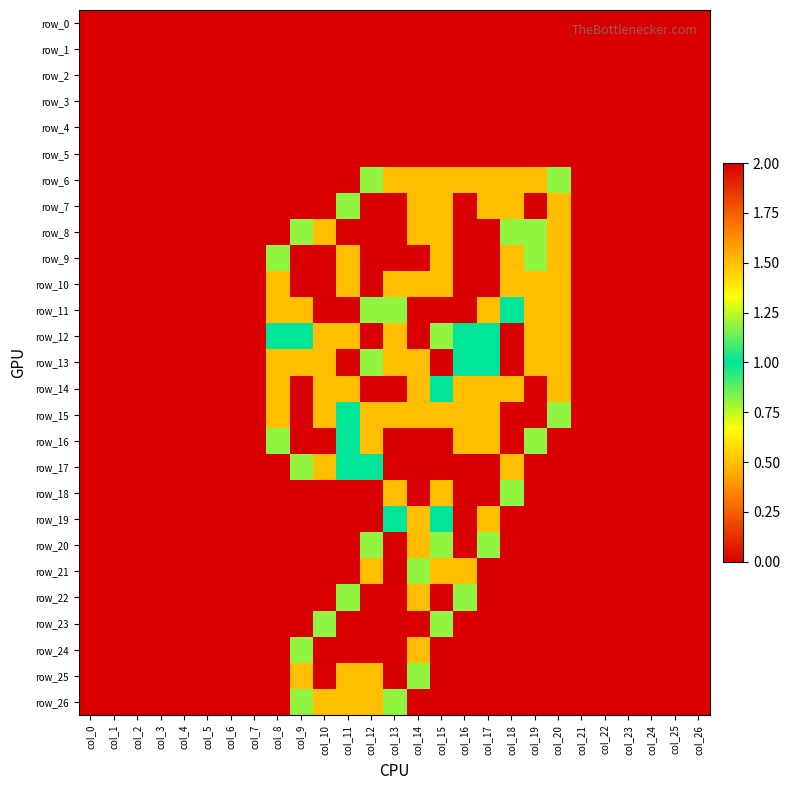

Between col_25 and col_8, which is larger?

col_25